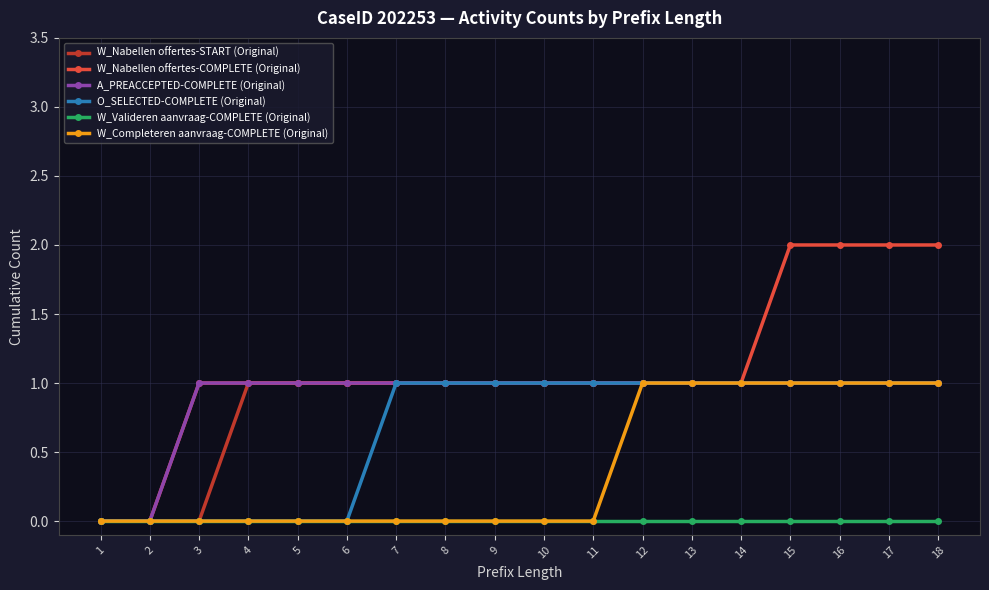

What is the total value across all series at 4?

3